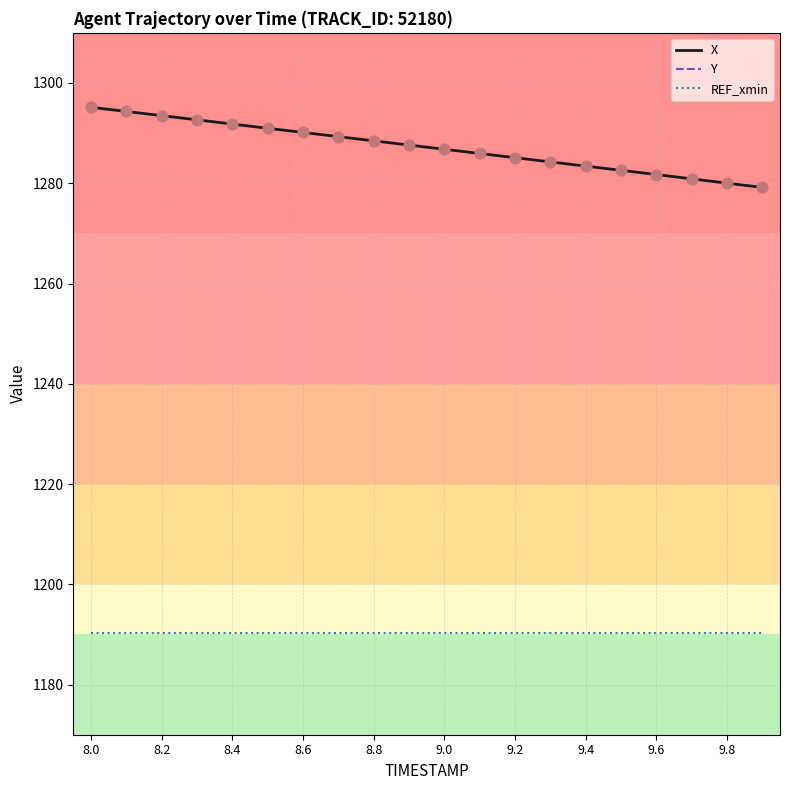

Is the value of Y at 17 greater than the value of REF_xmin at 15?

No